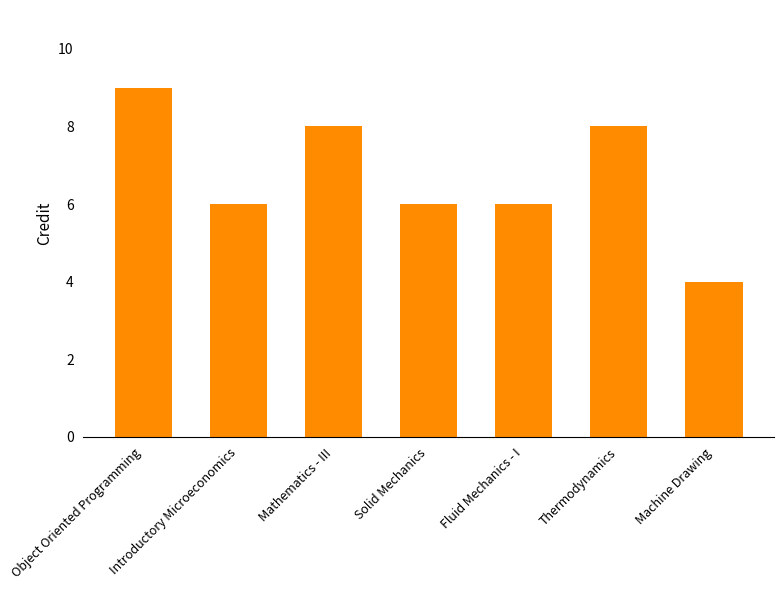

Reading left to right, transcribe all the data shown in this chart.

Object Oriented Programming=9	Introductory Microeconomics=6	Mathematics - III=8	Solid Mechanics=6	Fluid Mechanics - I=6	Thermodynamics=8	Machine Drawing=4